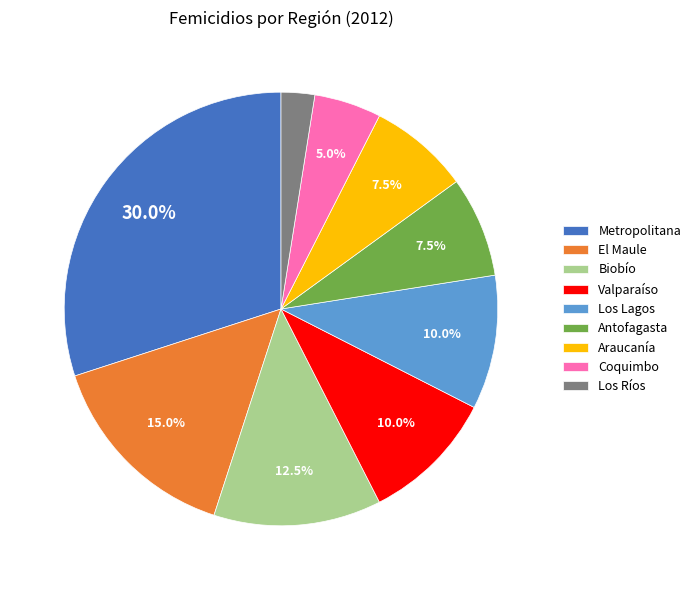

What is the largest slice in the pie chart?

Metropolitana